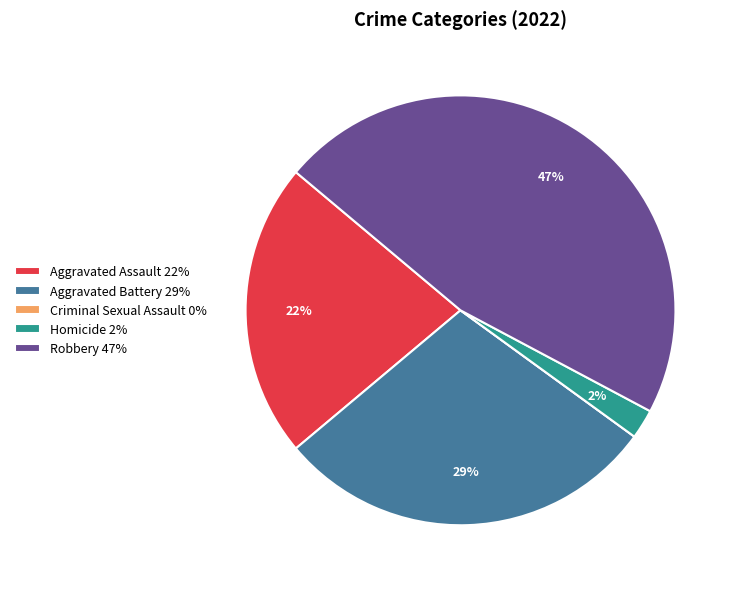

Which has a higher value, Homicide 2% or Robbery 47%?

Robbery 47%